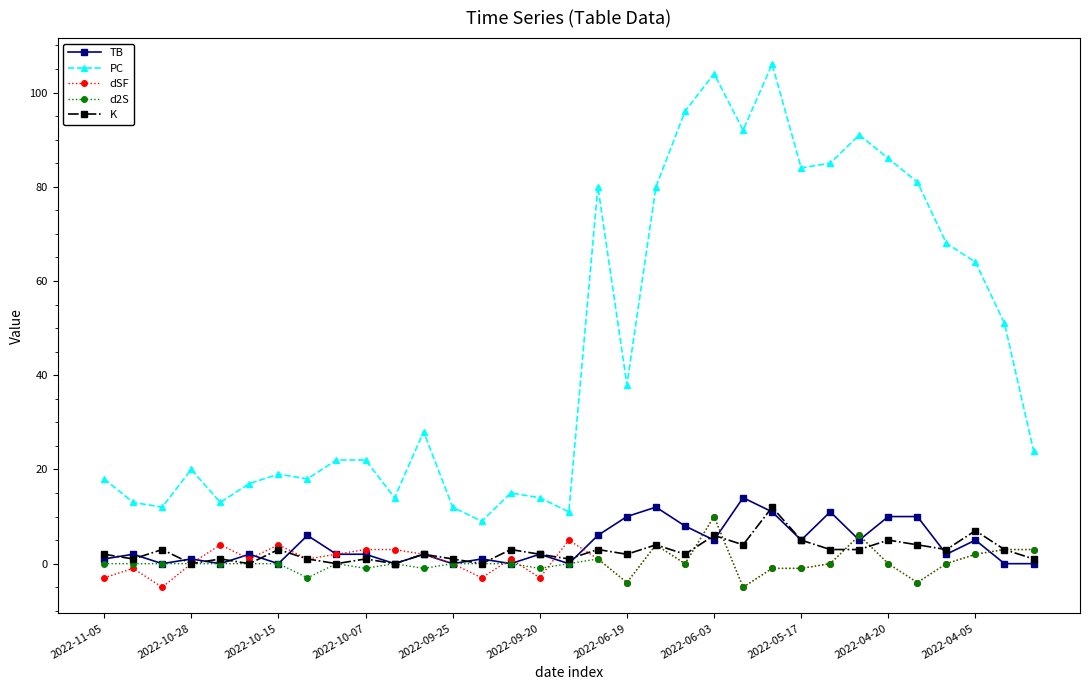

What is the maximum value for TB?

14